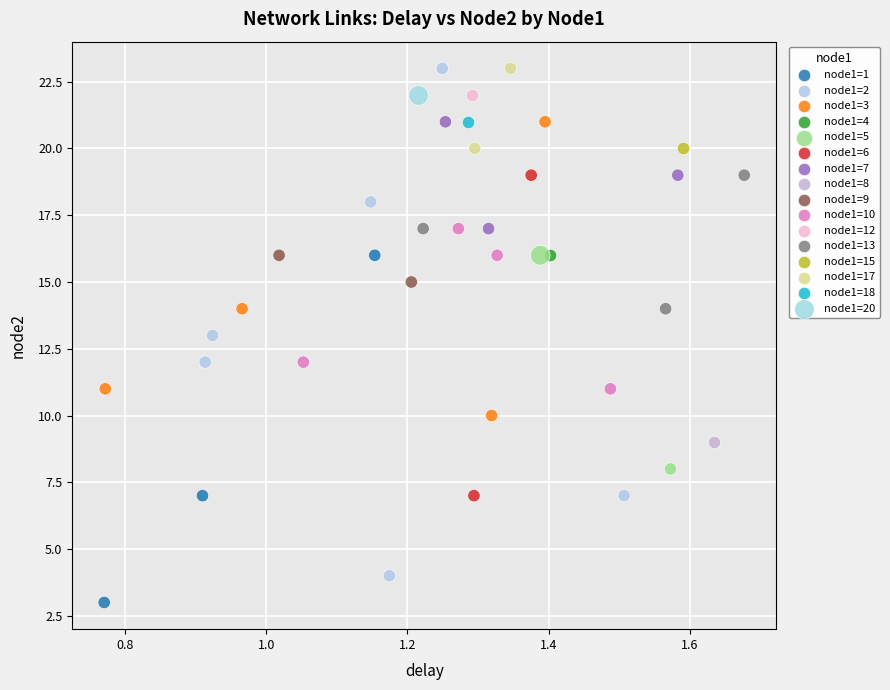

Which series contains the lowest Y value?

node1=1